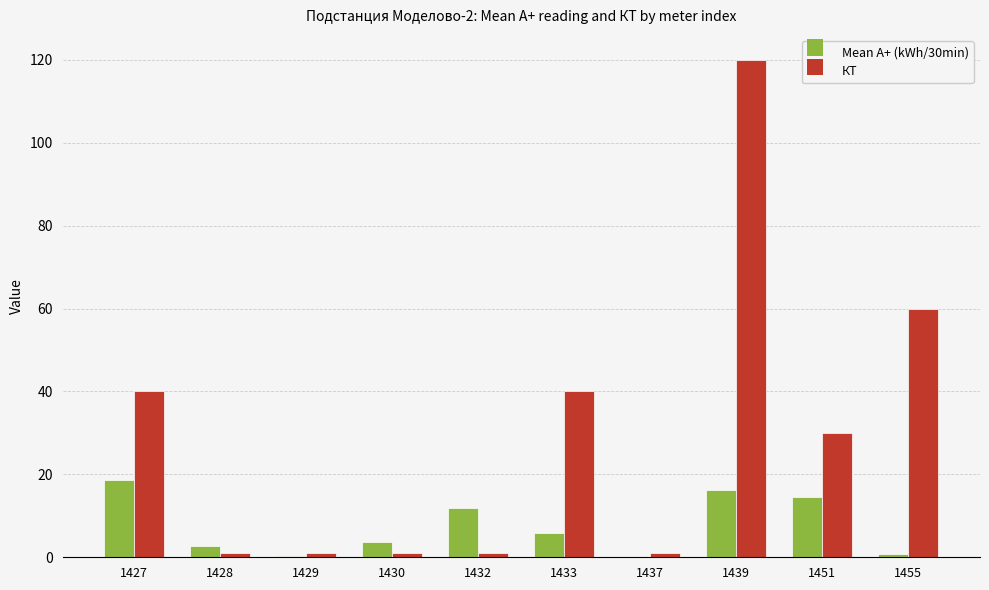

Between 1427 and 1451, which series saw the biggest shift?

КТ